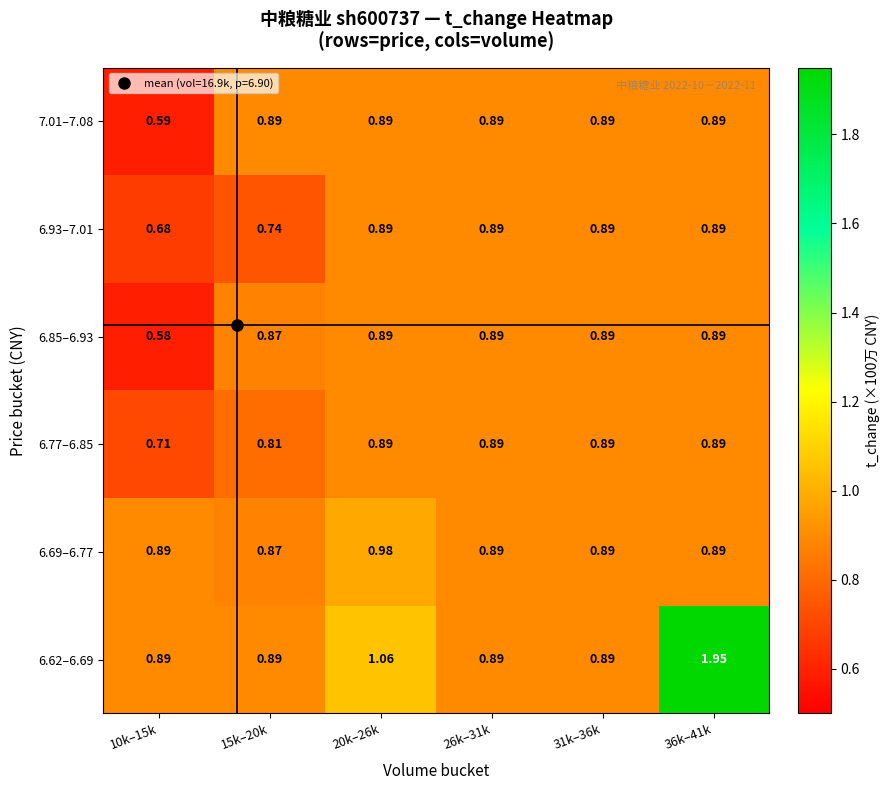

Is the value of 7.01–7.08 at 15k–20k greater than the value of 6.62–6.69 at 36k–41k?

No